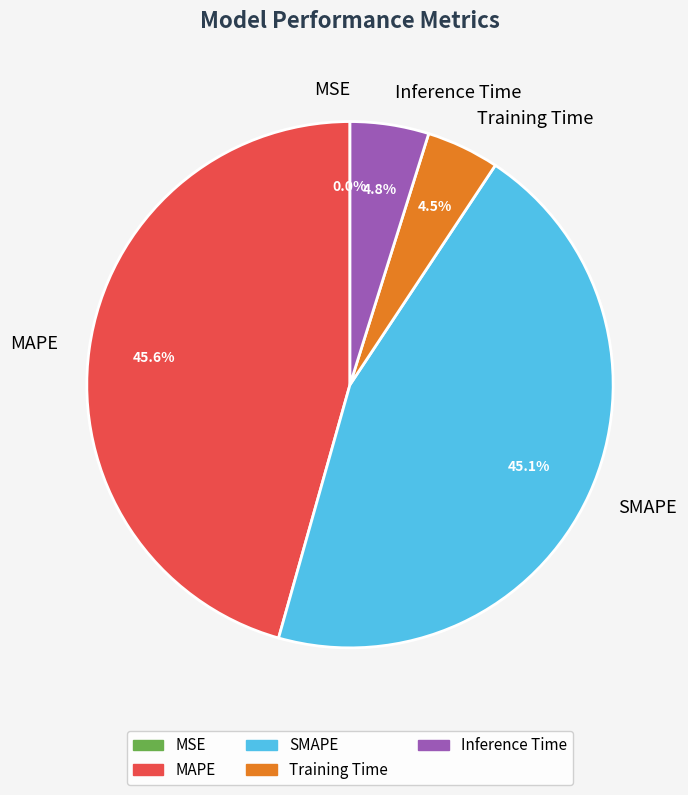

To the nearest percent, what percentage of the pie is SMAPE?

45%